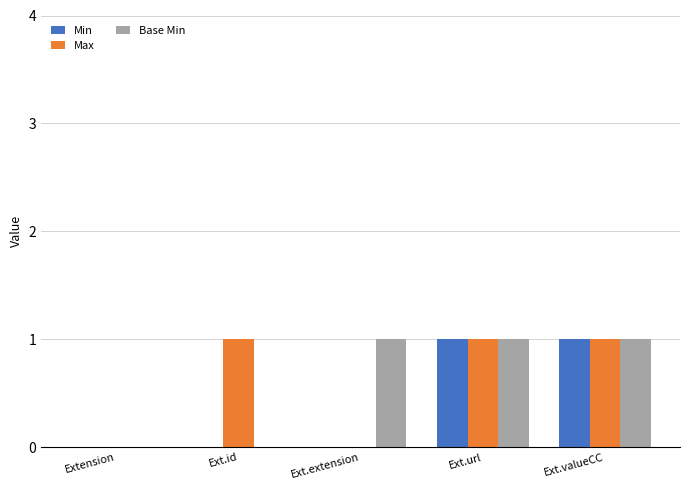

How many distinct data groups are displayed?

3